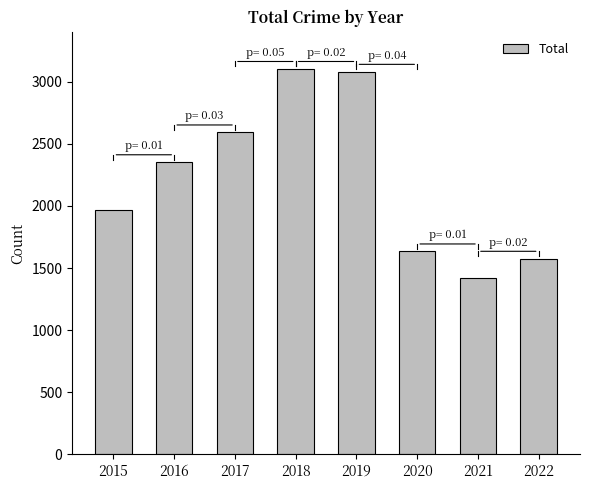

The value at 2019 is 2089. True or false?

False